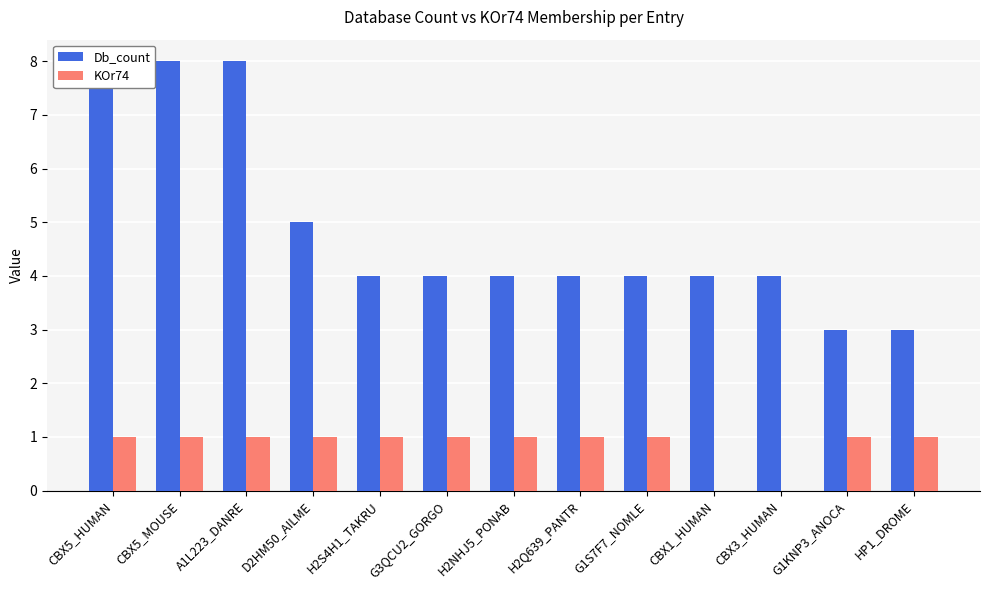

The Db_count series shows 5 at HP1_DROME. True or false?

False